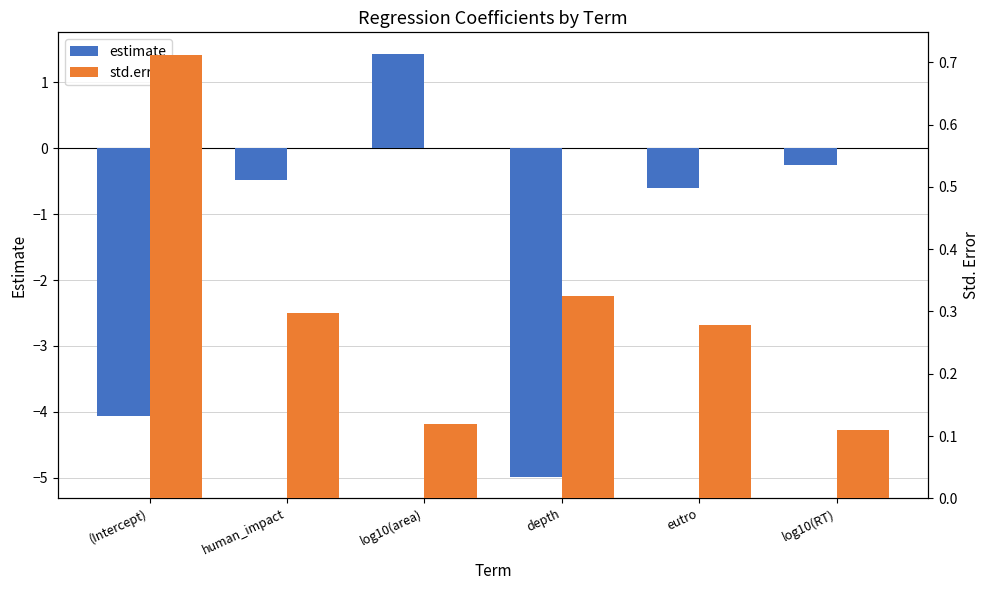

Which has a higher value, eutro or human_impact?

human_impact